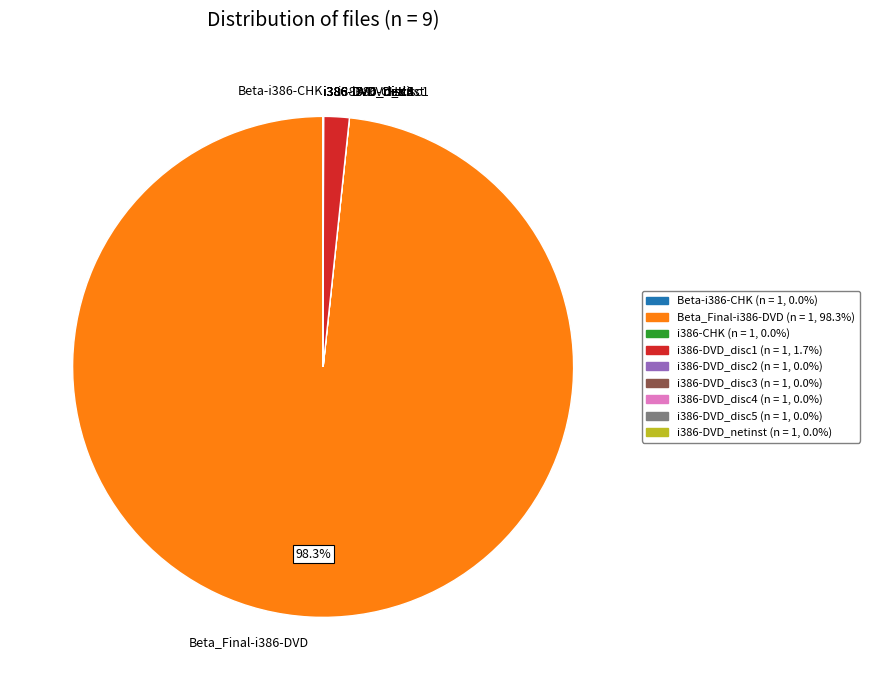

Which slice represents more than half of the pie?

Beta_Final-i386-DVD